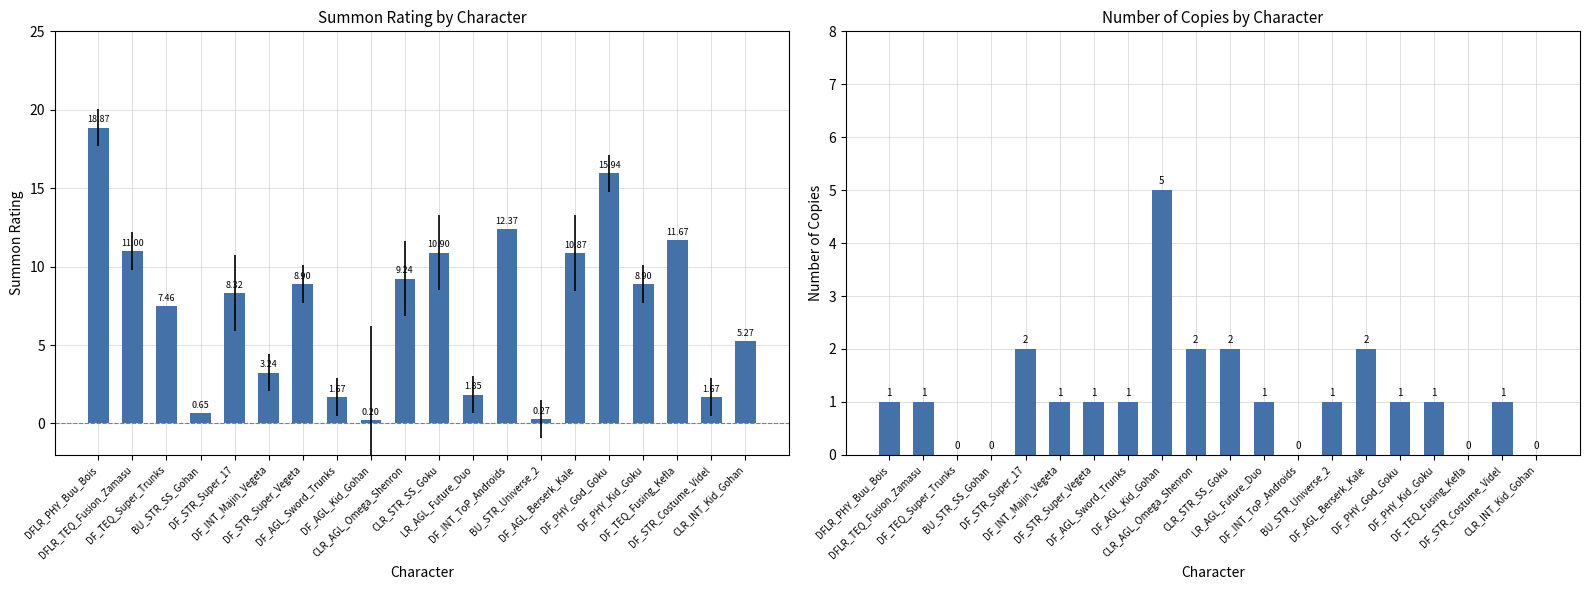

Where is # Copies nearest to the value 2?

DF_STR_Super_17